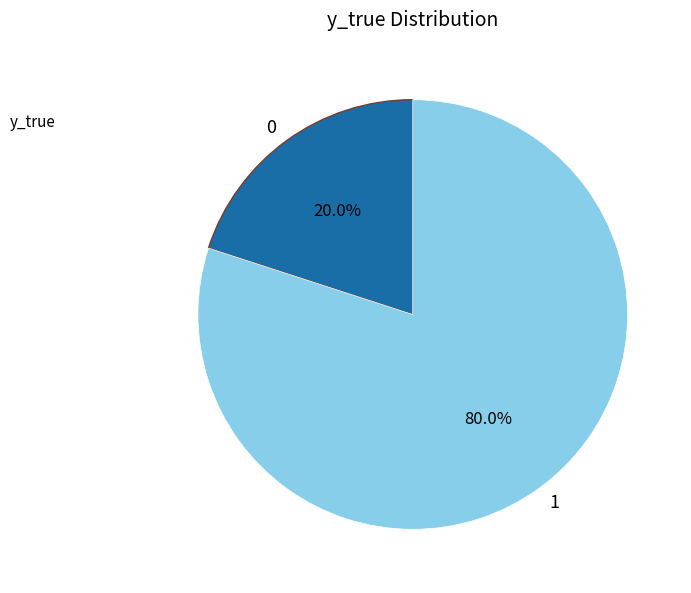

How many segments does this pie chart have?

2